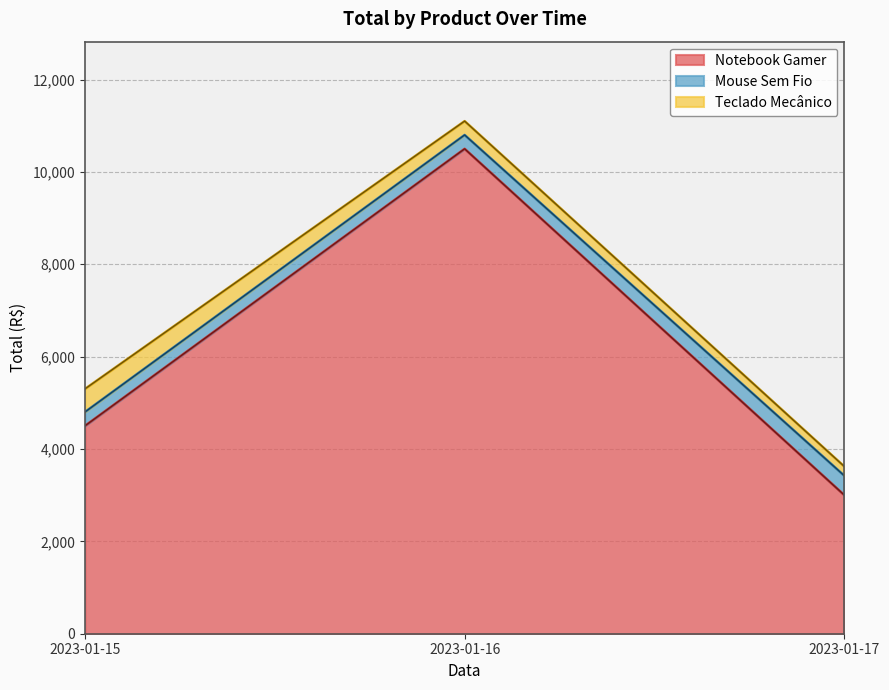

What is the approximate value of Teclado Mecânico at 2023-01-17, to the nearest 5?

200